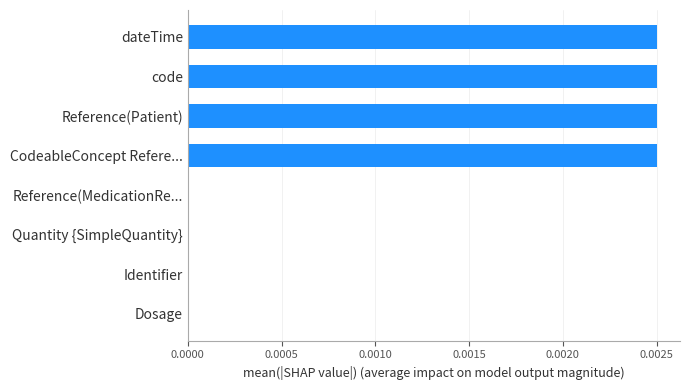

Count the number of data series in this chart.

1